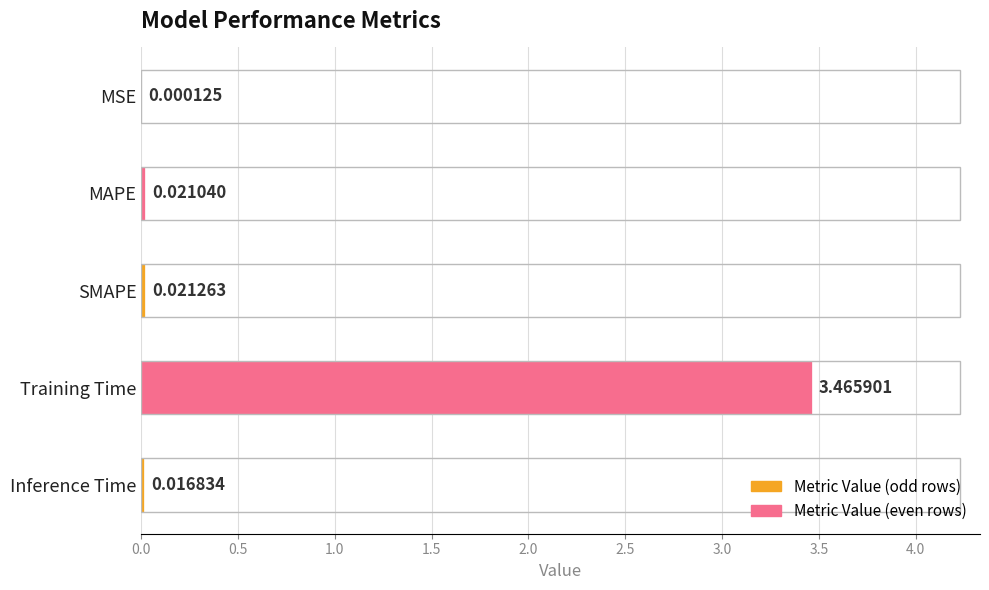

Which has a higher value, Inference Time or SMAPE?

SMAPE